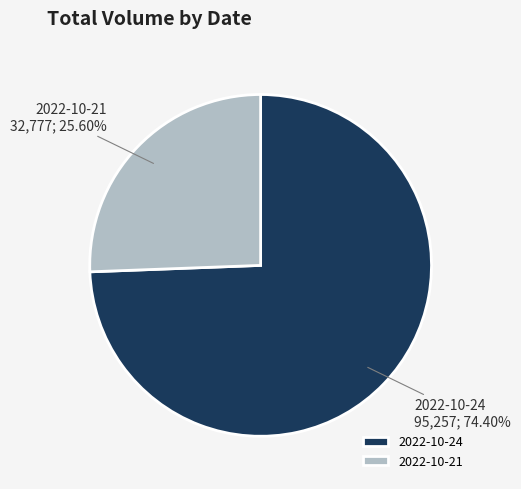

Is the sum of 2022-10-24 and 2022-10-21 greater than half?

Yes